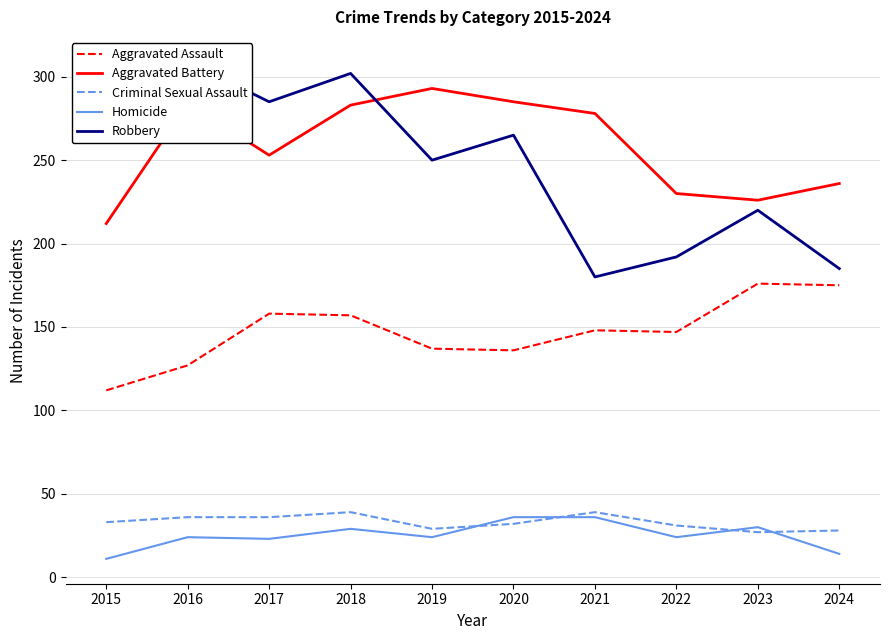

How many categories are shown in the chart?

10